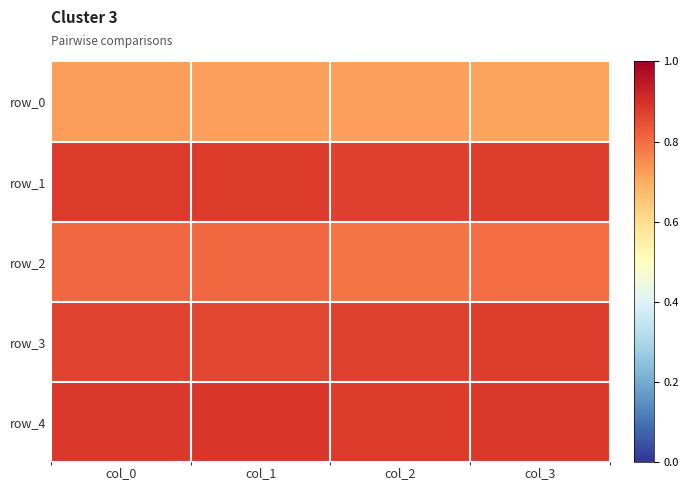

At how many categories does at least one series exceed 0?

4